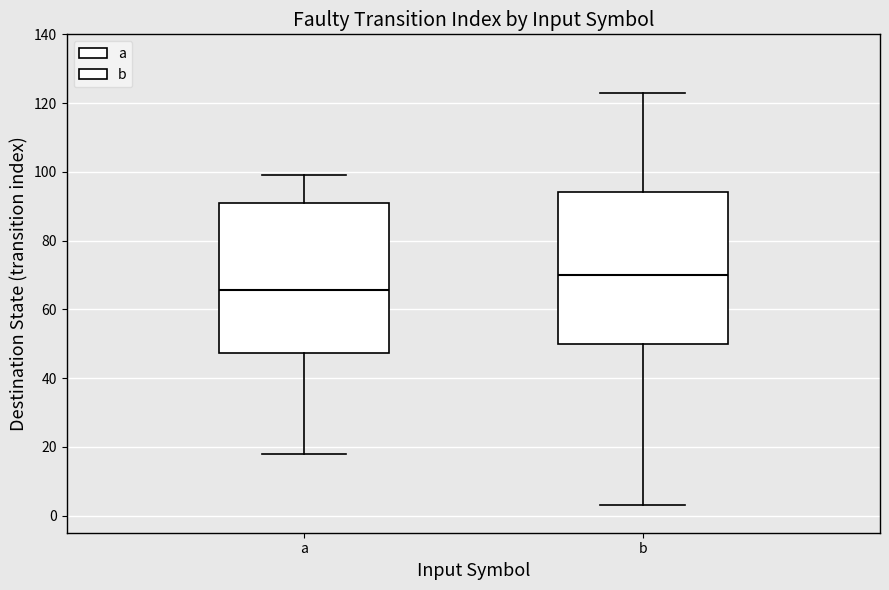

Where does the median line of the box for b sit on the y-axis? The values are not printed on the chart, so give them approximately, as read against the axis.

70